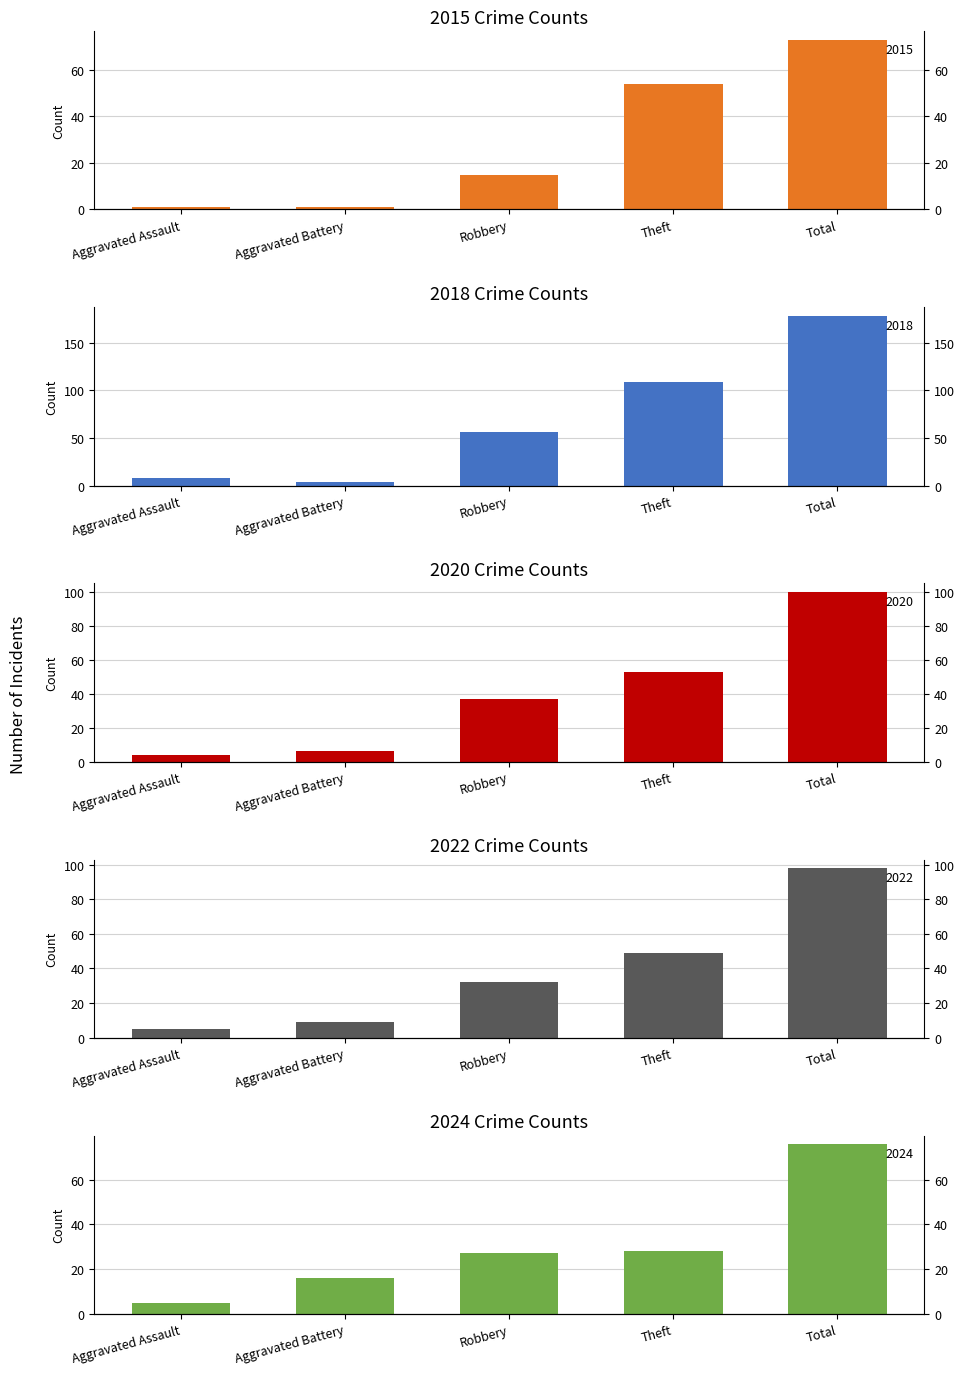

What position from the right is Total?

1